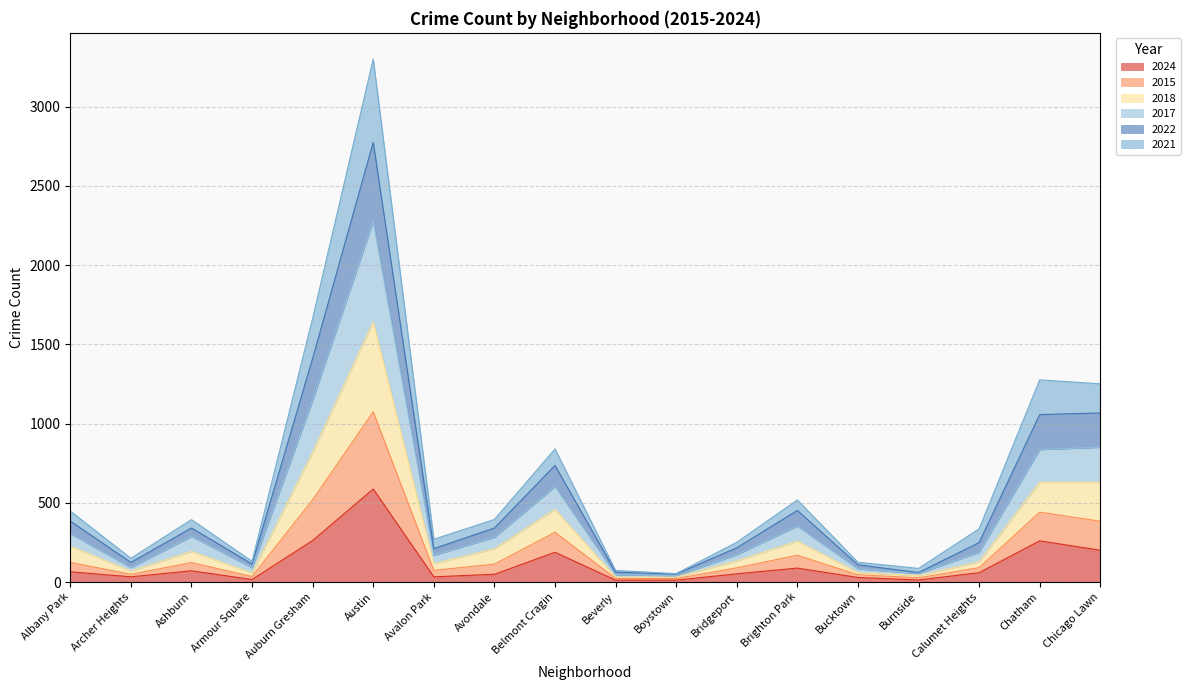

Does the chart display data point markers on the line(s)?

No